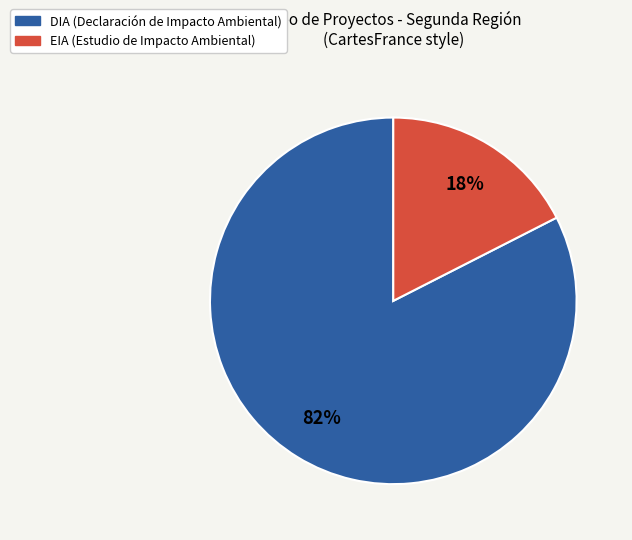

To the nearest percent, what is the combined percentage of DIA and EIA?

100%